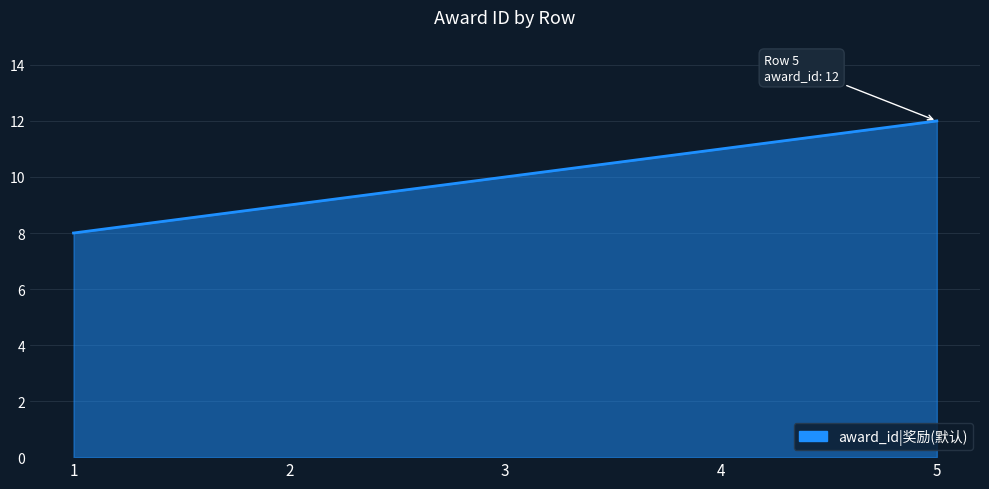

What is the change in value from 2 to 3?

+1